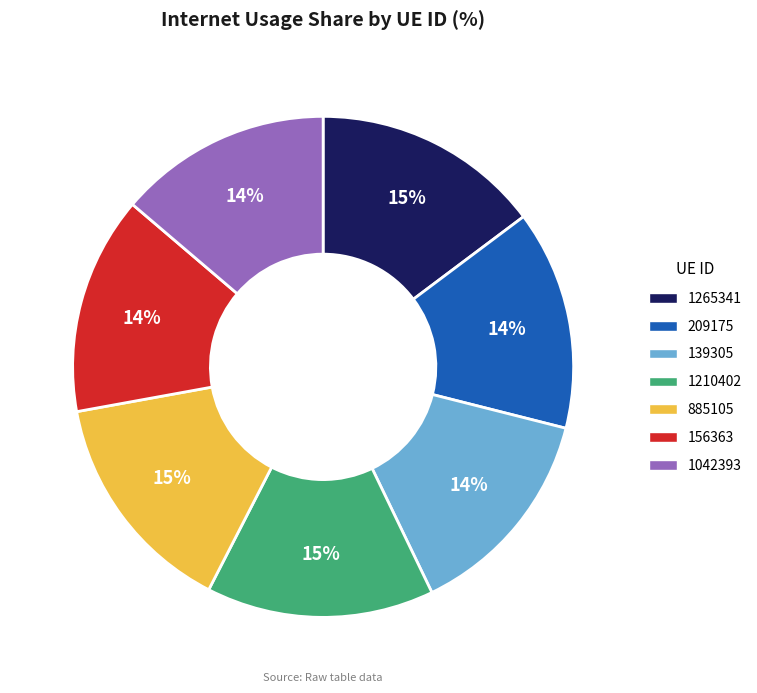

How many segments does this pie chart have?

7